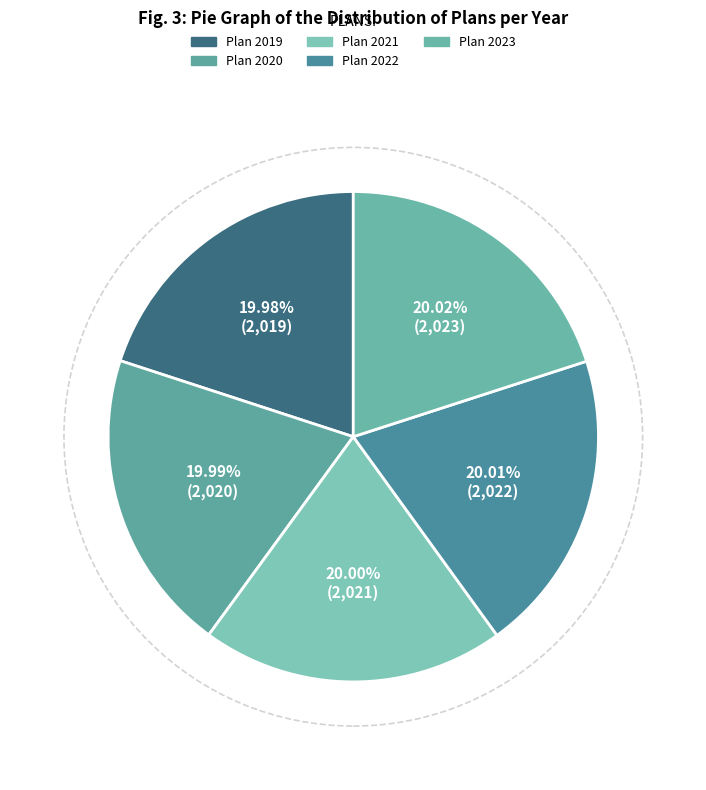

Count the number of slices in the pie.

5